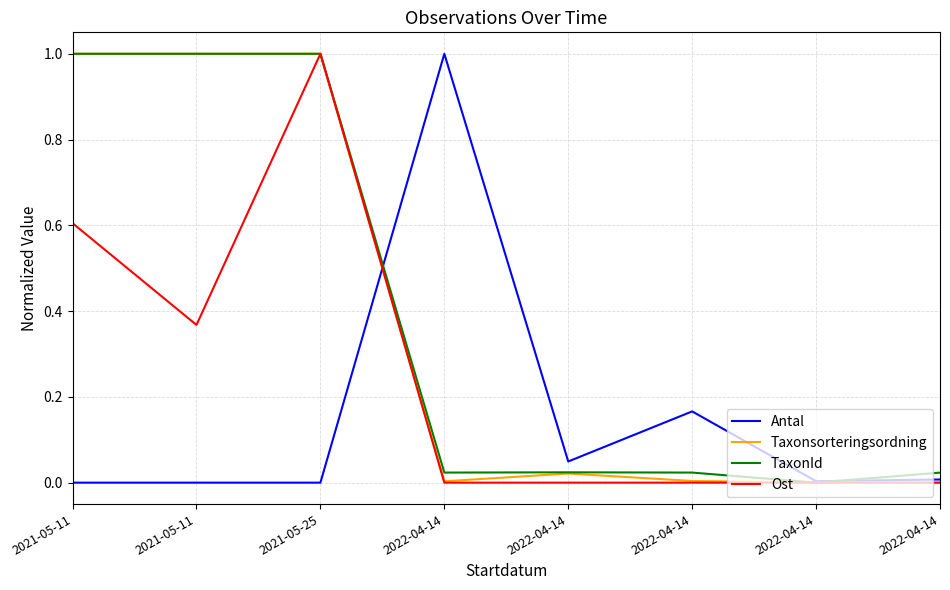

What is the sum of all Taxonsorteringsordning values?

3.0